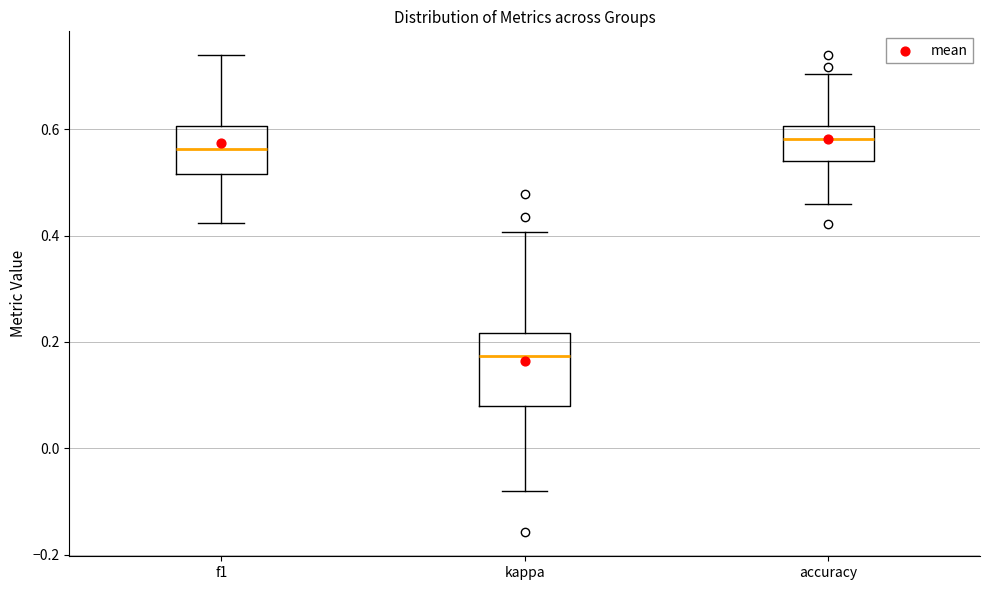

Which box is the tallest, from its lower edge to its upper edge?

kappa